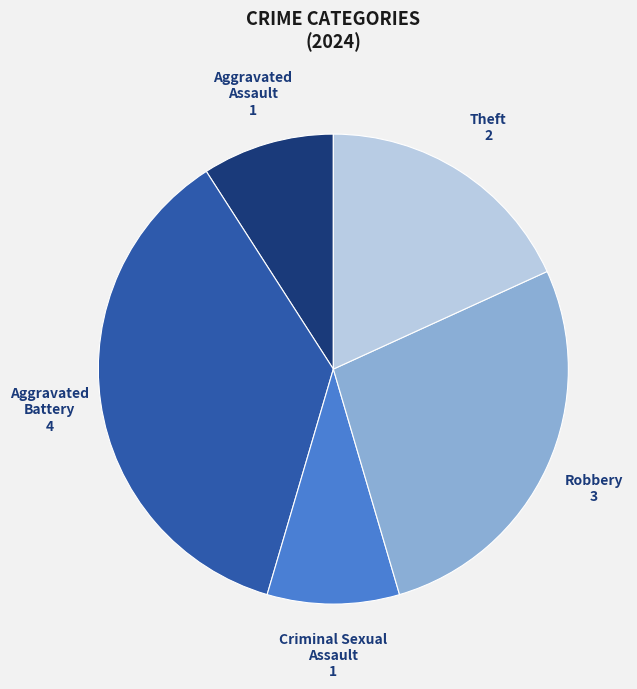

Do Aggravated Battery and Criminal Sexual Assault together represent more than half of the pie?

No